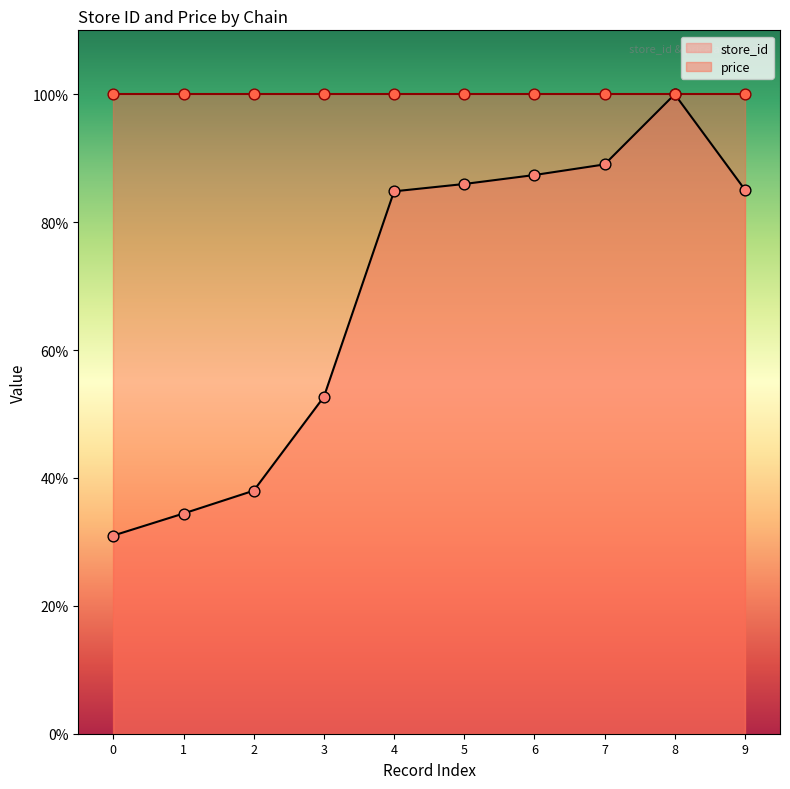

At which label is store_id closest to 65?

3